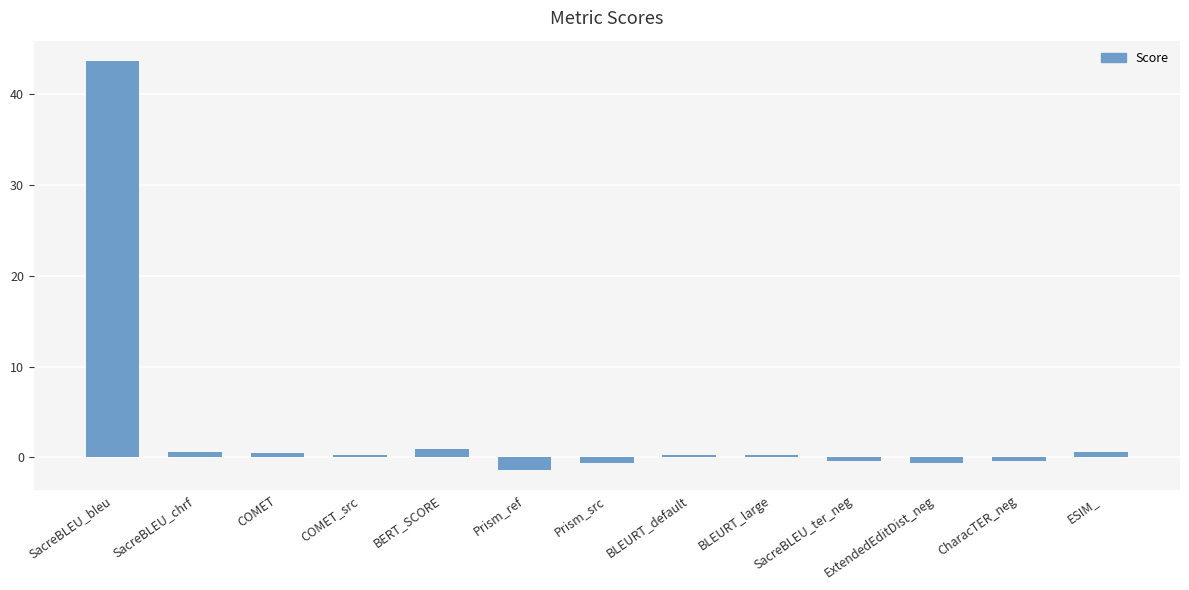

Does the chart contain any negative values?

Yes